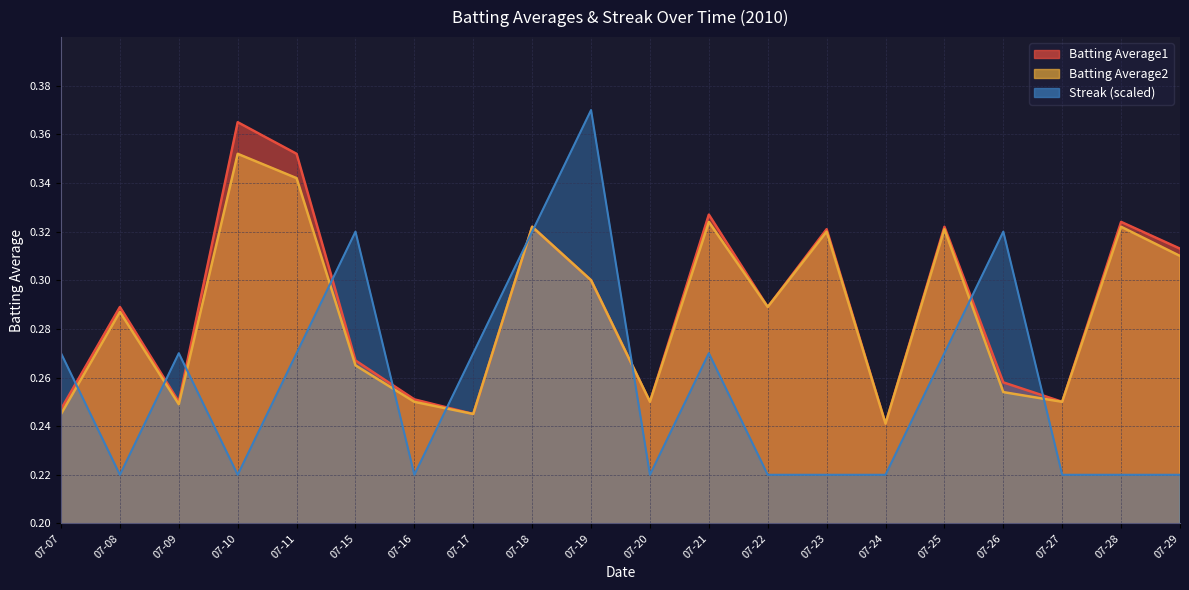

Which series has the largest total across all categories?

Batting Average1